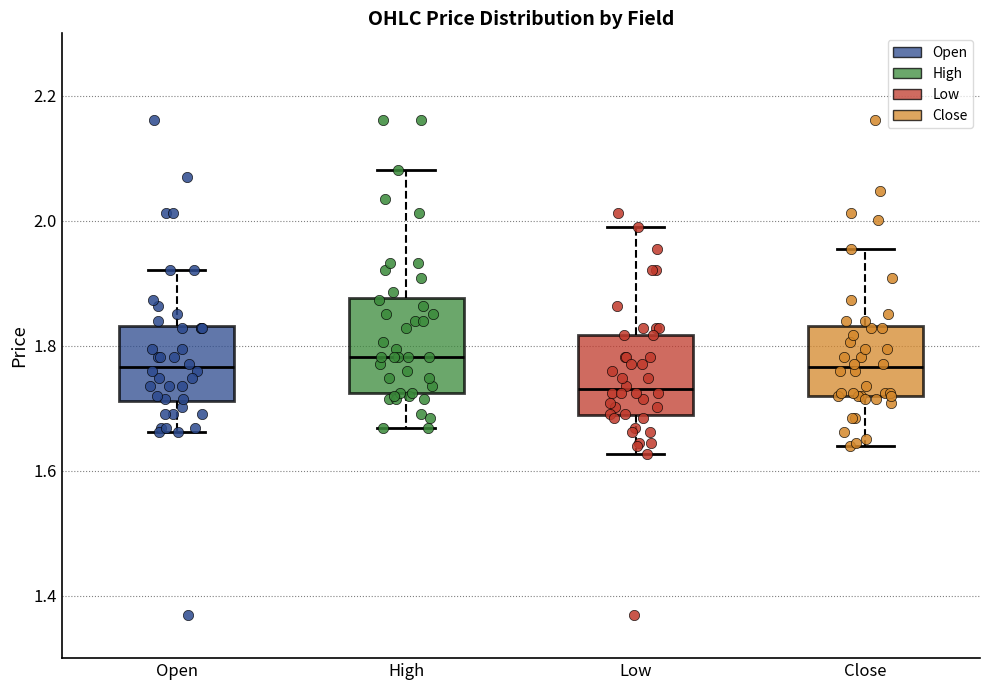

Which box is the tallest, from its lower edge to its upper edge?

High